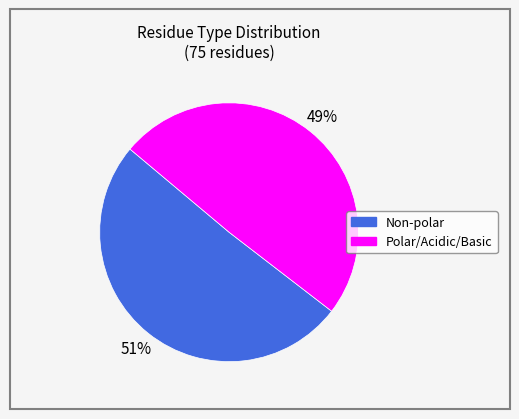

How many slices are in this pie chart?

2